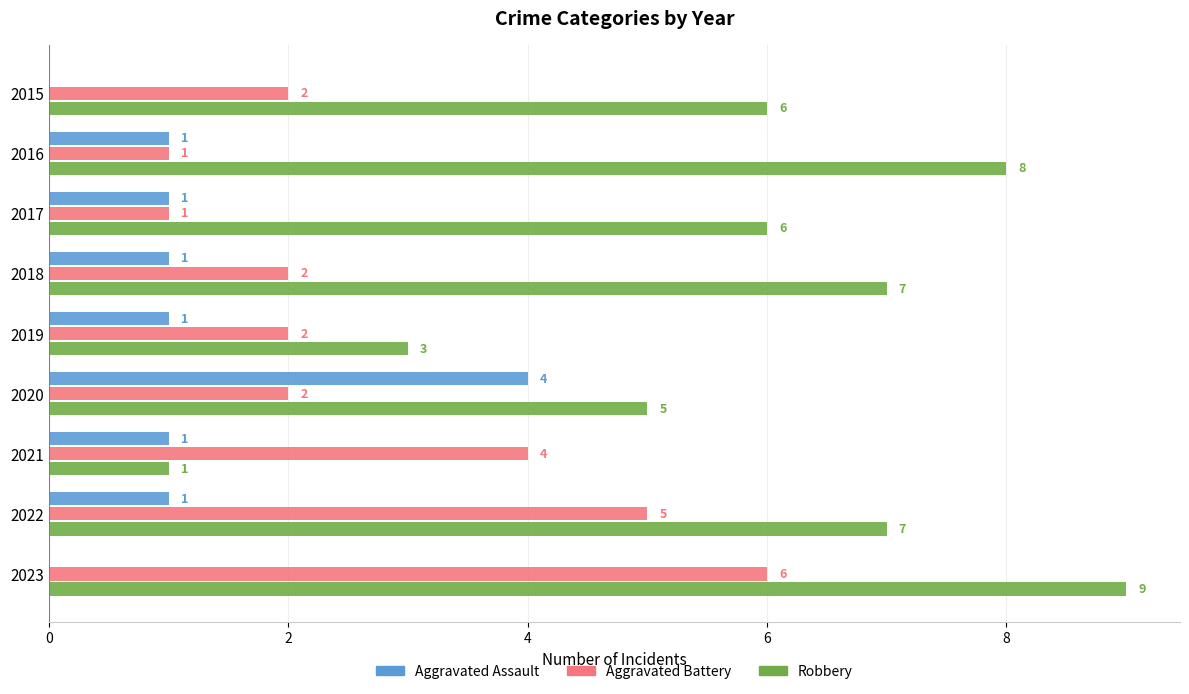

Count the number of data series in this chart.

3